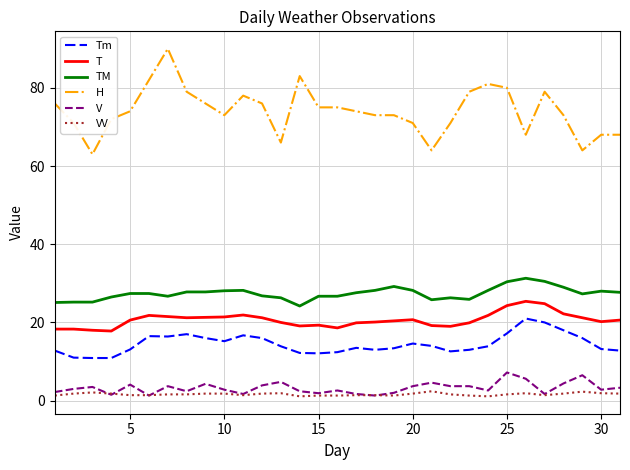

What is the average value of the T series?

20.6